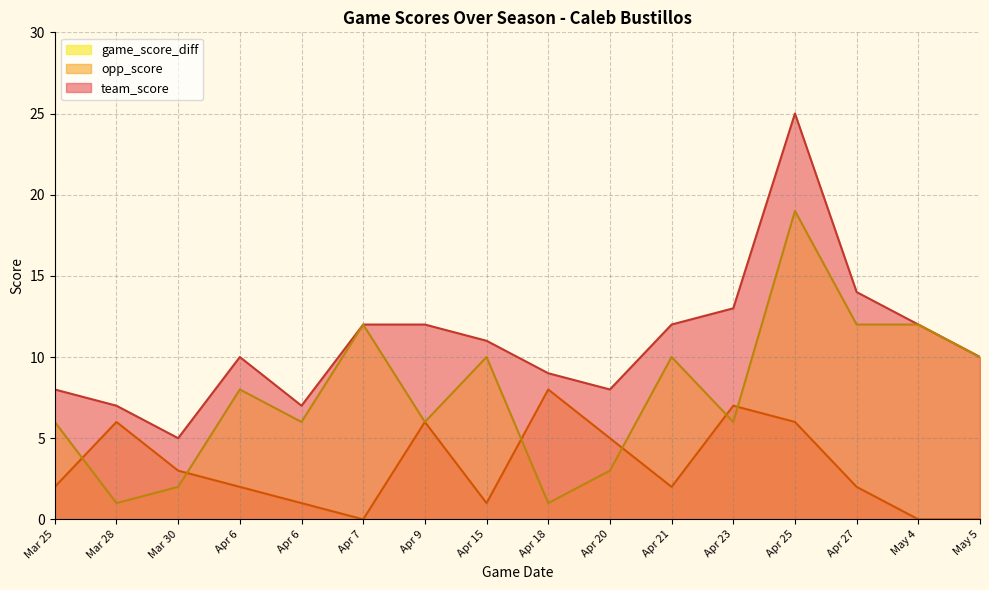

Between Apr 15 and Apr 20, which is larger?

Apr 15